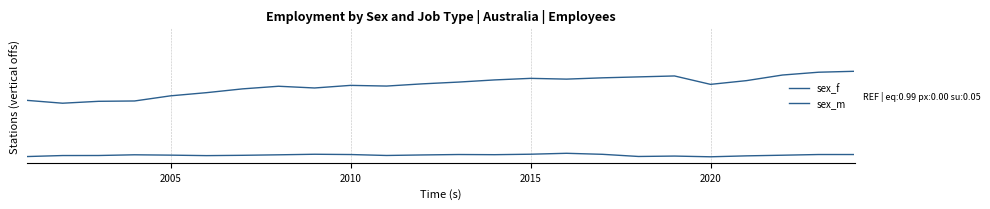

Does the chart display data point markers on the line(s)?

No